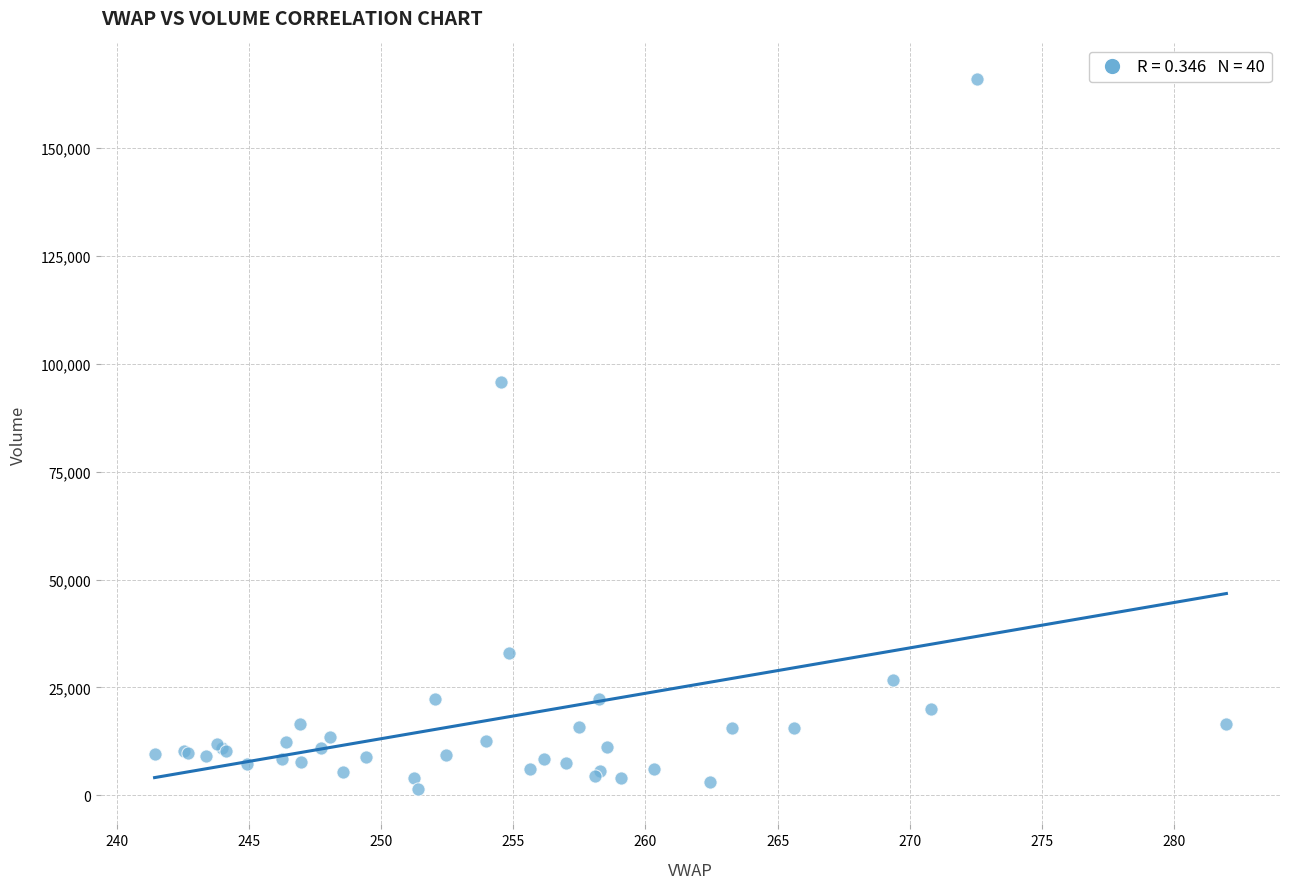

What Y value in the scatter plot is closest to 83766?

95761